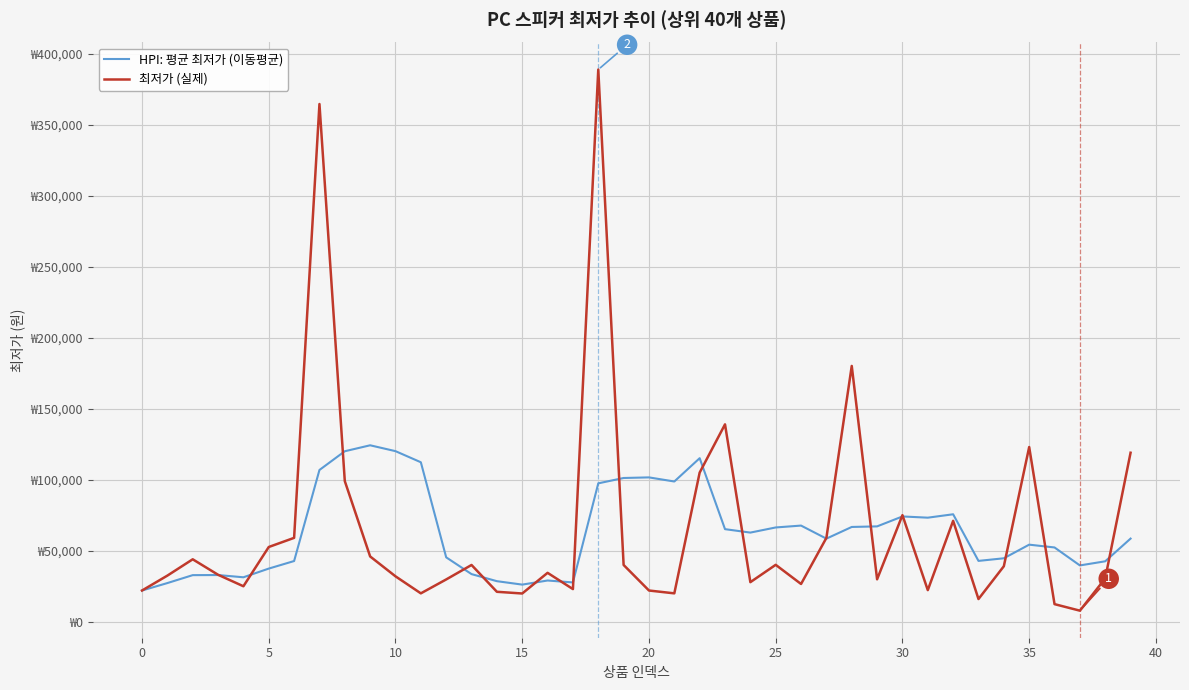

Does the chart display data point markers on the line(s)?

No